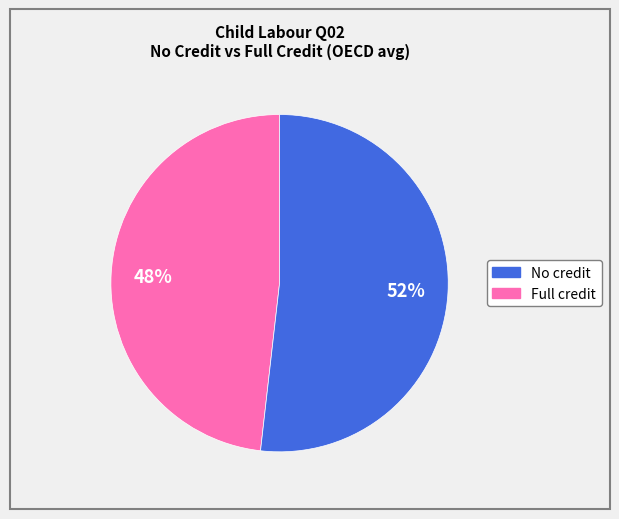

Is there a majority slice in this chart?

Yes